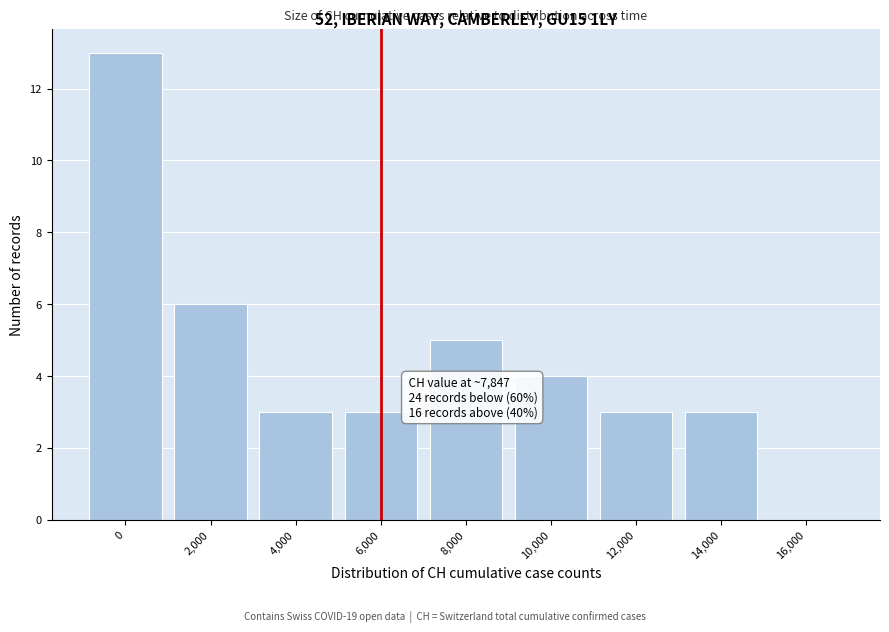

Reading left to right, list all the values displayed in this chart.

0=13	2,000=6	4,000=3	6,000=3	8,000=5	10,000=4	12,000=3	14,000=3	16,000=0